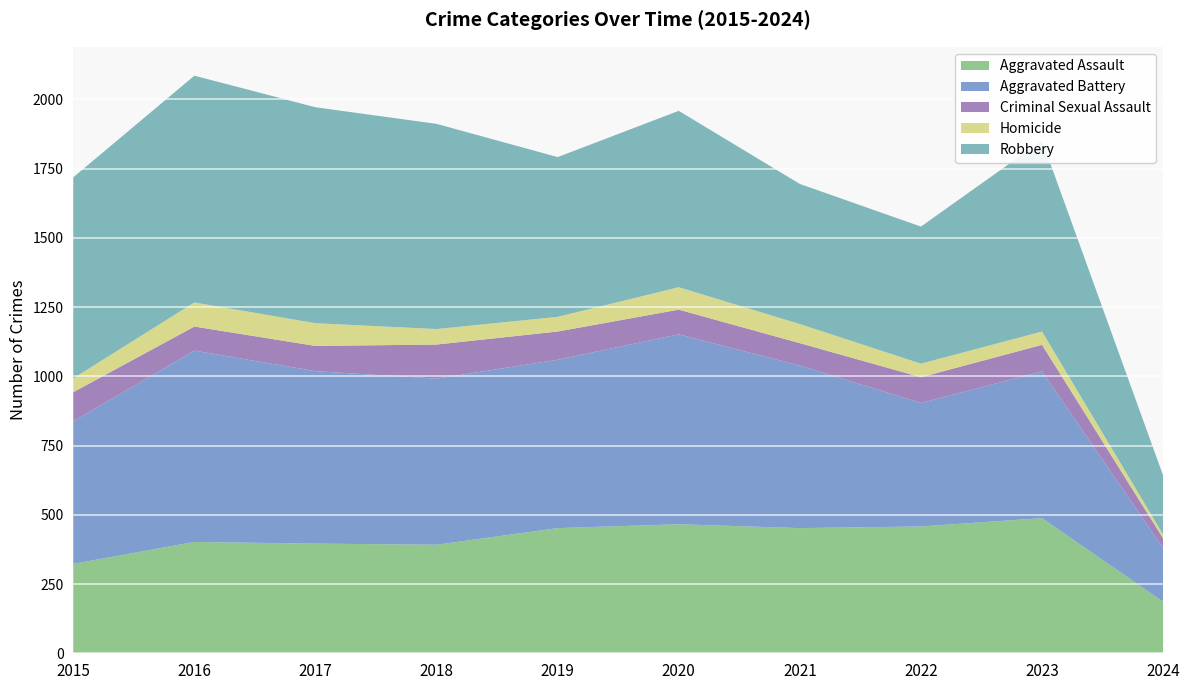

Reading left to right, list all the values displayed in this chart.

Aggravated Assault: 2015=323	2016=402	2017=396	2018=392	2019=452	2020=466	2021=452	2022=458	2023=488	2024=186
Aggravated Battery: 2015=515	2016=691	2017=623	2018=600	2019=608	2020=686	2021=587	2022=446	2023=530	2024=194
Criminal Sexual Assault: 2015=105	2016=87	2017=91	2018=123	2019=102	2020=89	2021=81	2022=93	2023=96	2024=35
Homicide: 2015=50	2016=87	2017=82	2018=56	2019=53	2020=81	2021=69	2022=49	2023=48	2024=14
Robbery: 2015=726	2016=819	2017=780	2018=741	2019=577	2020=637	2021=506	2022=495	2023=690	2024=213